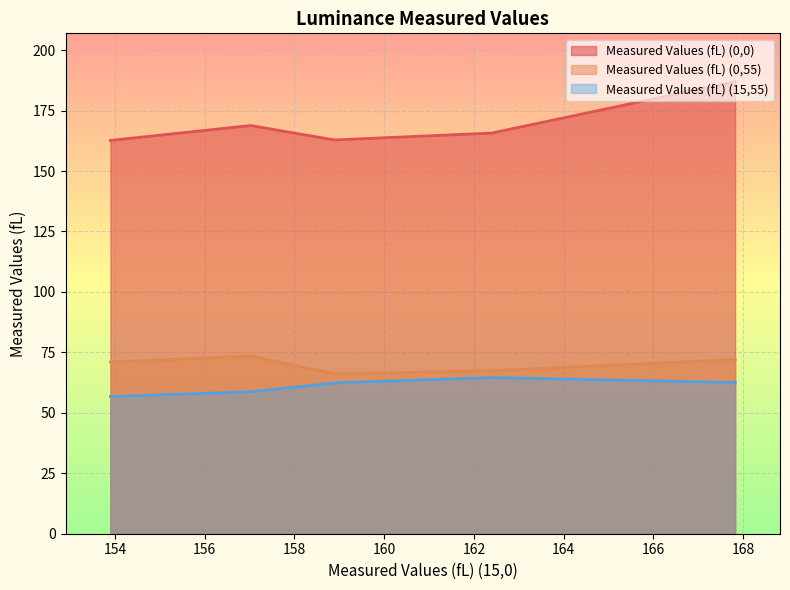

True or false: Measured Values (fL) (15,55) and Measured Values (fL) (0,0) cross at least once.

False